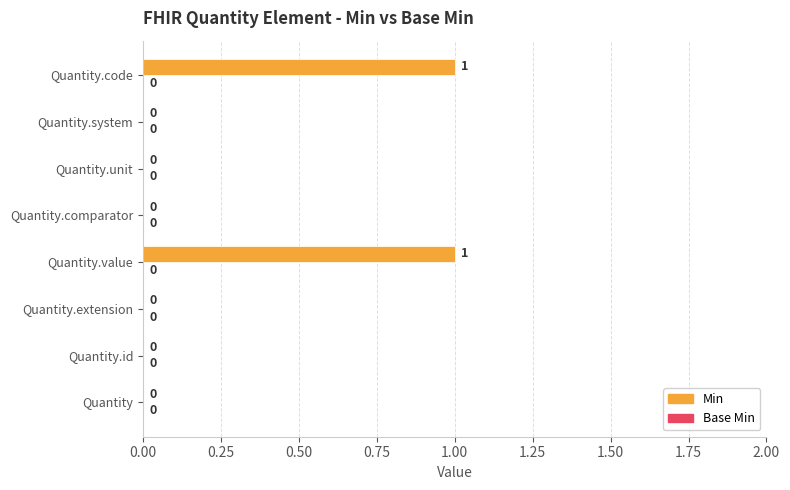

The value at Quantity.id is 0. True or false?

True